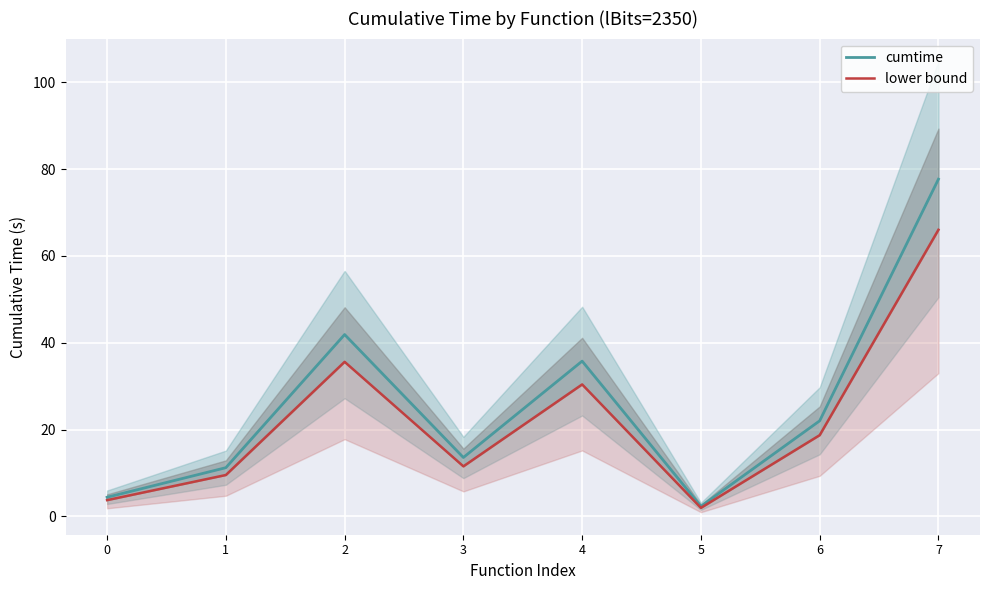

Where does the cumtime series first go above 22?

2